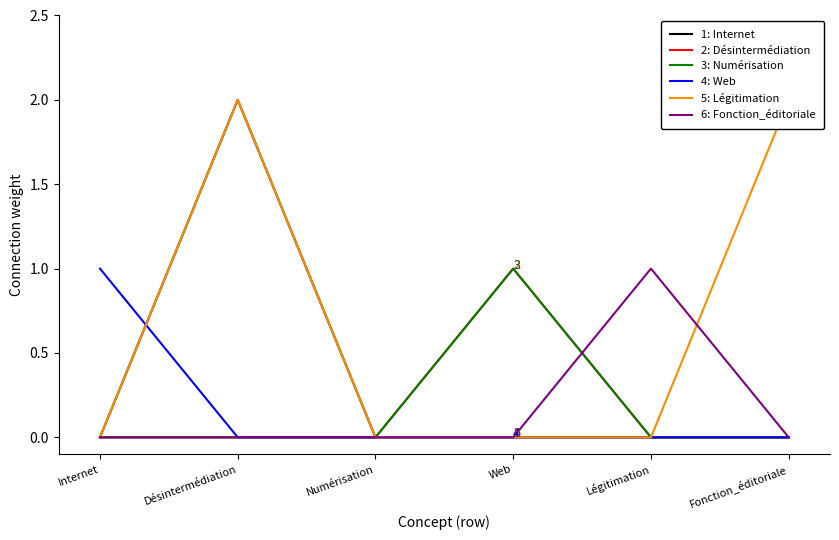

Which series has the largest total across all categories?

5: Légitimation